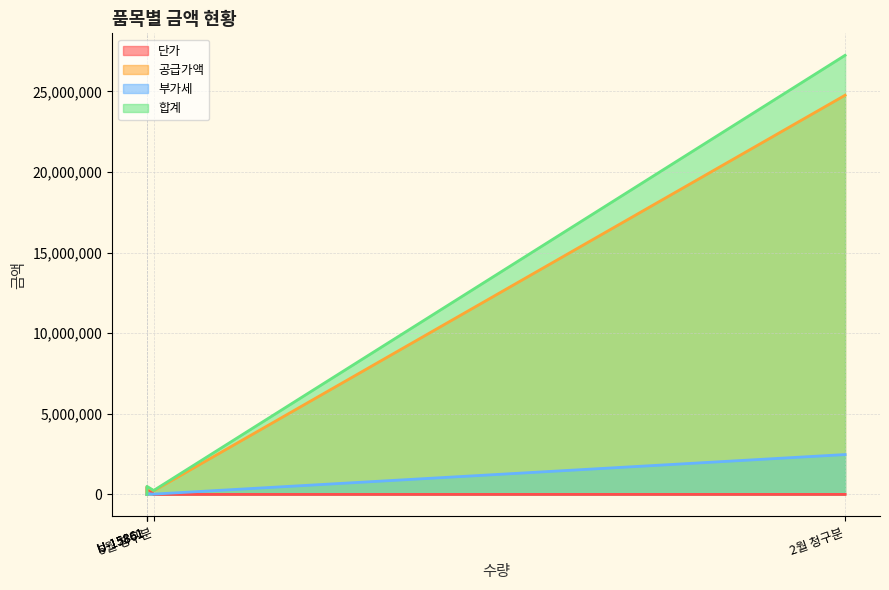

True or false: 공급가액 has more than 0 points higher than both neighbors.

True